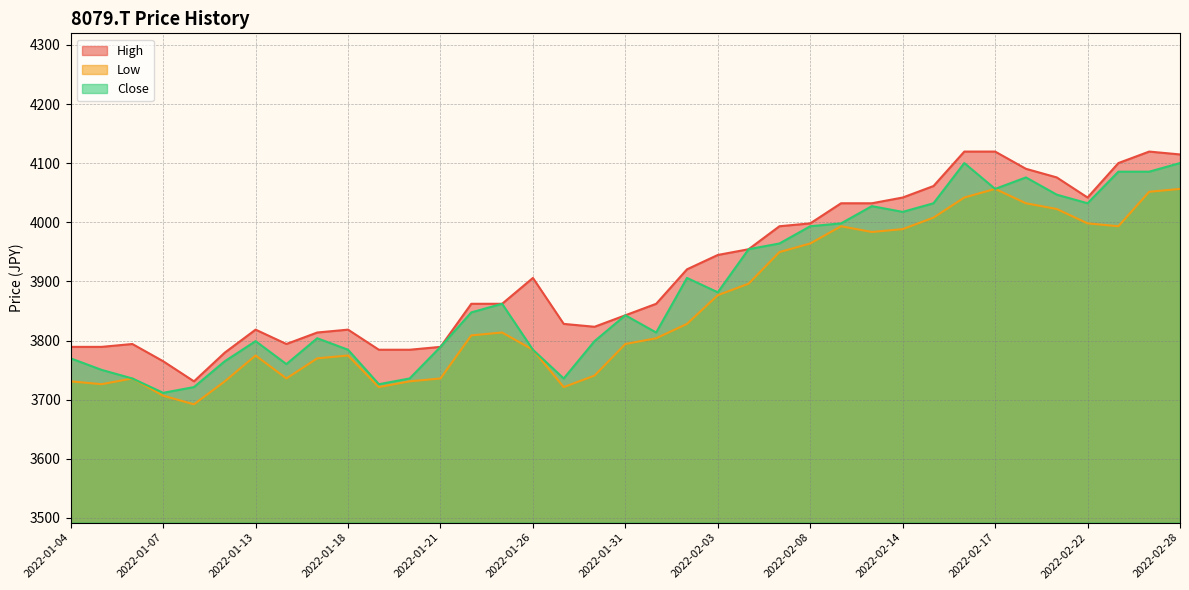

Where is Close nearest to the value 3905?

2022-02-02